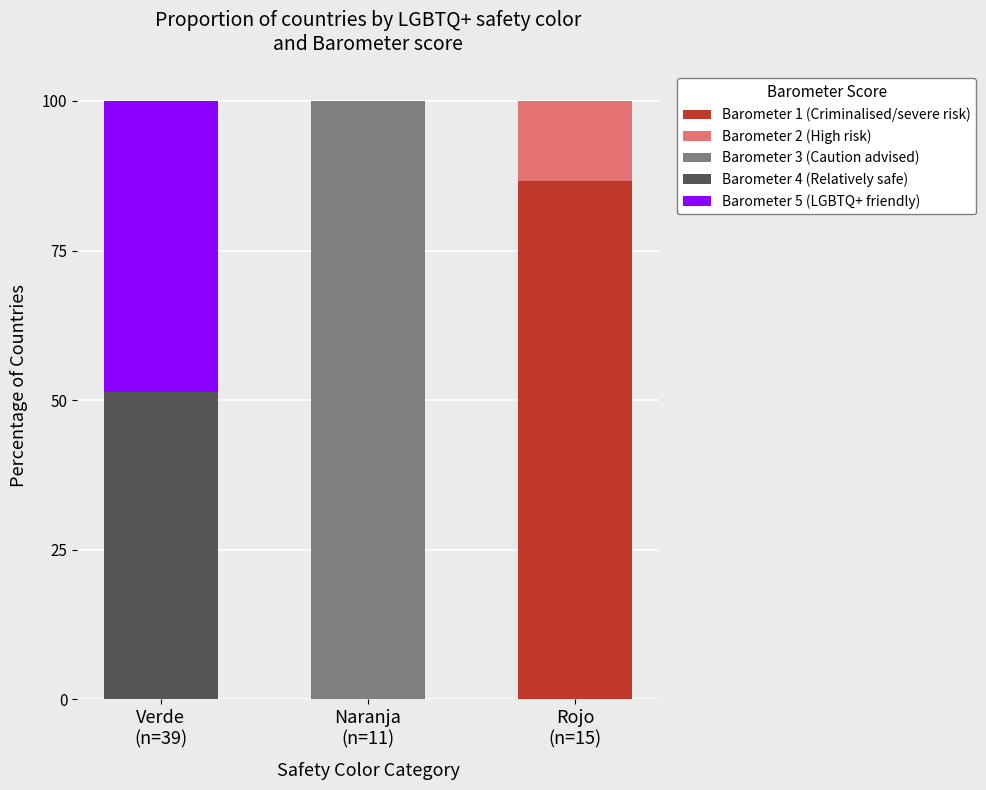

What is the sum of all Barometer 1 (Criminalised/severe risk) values?

86.7